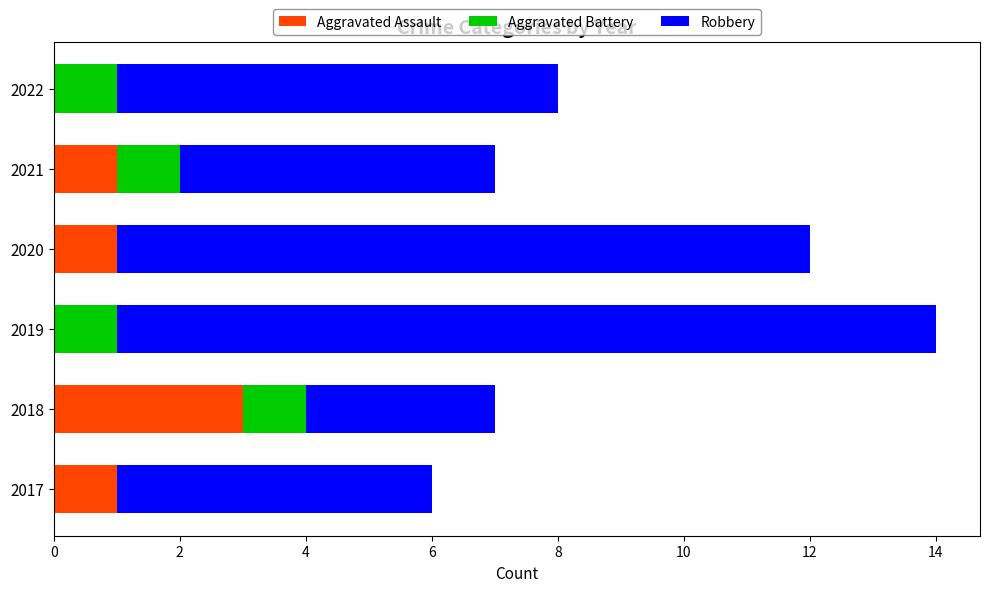

What is the maximum value for Aggravated Assault?

3